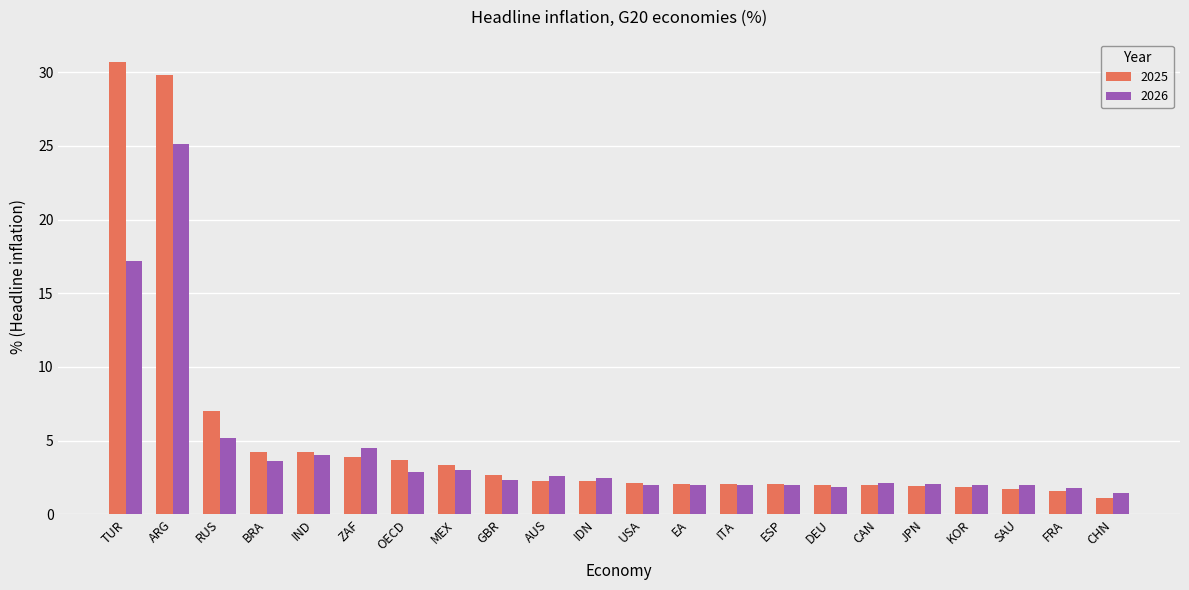

List the series in order of their peak value, highest first.

2025, 2026